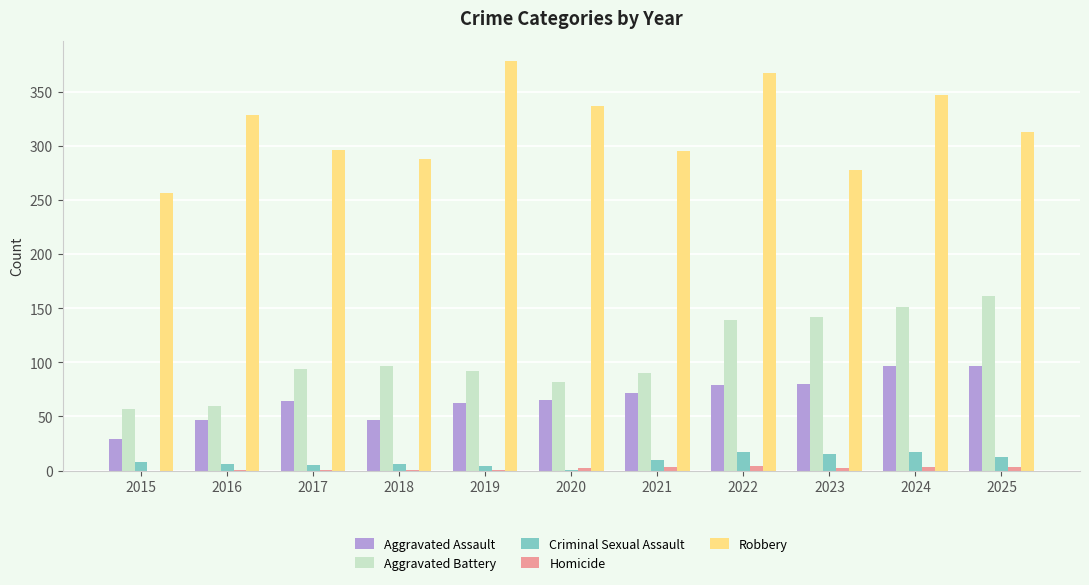

Is it true that Aggravated Assault equals 97 at 2025?

True